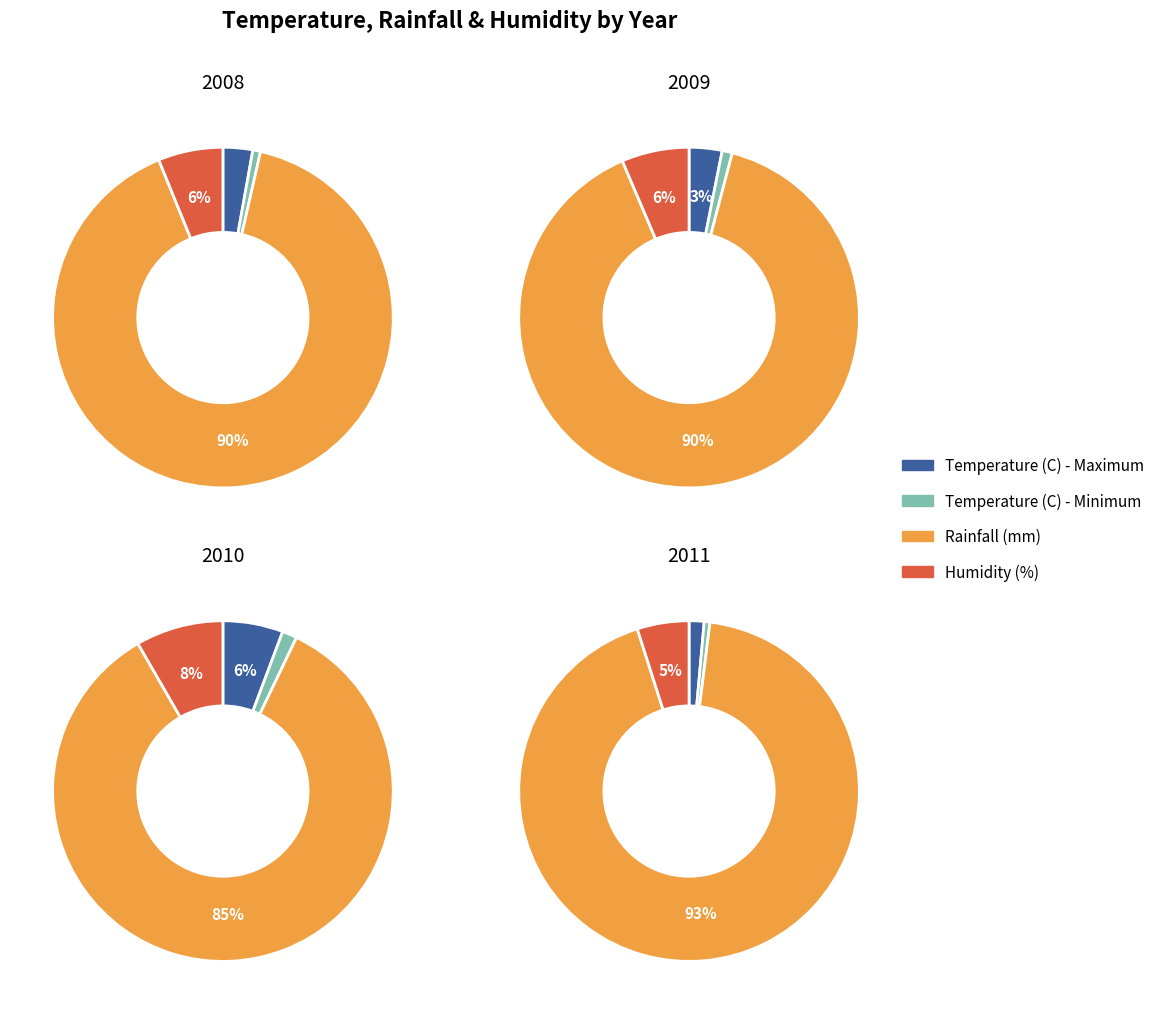

Which slice is the largest?

2011